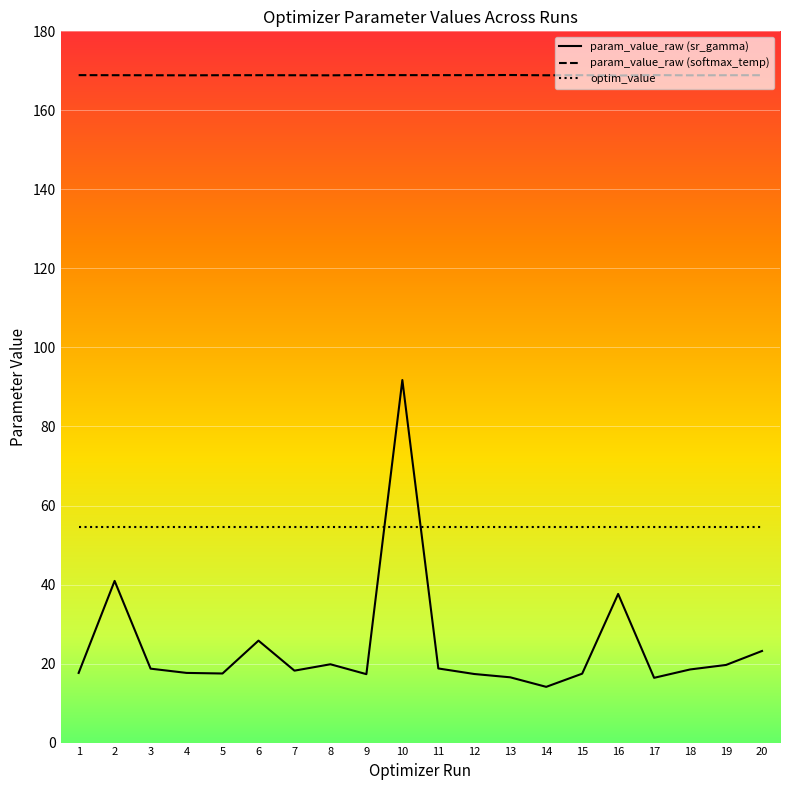

List the series in order of their overall mean, highest first.

param_value_raw (softmax_temp), optim_value, param_value_raw (sr_gamma)